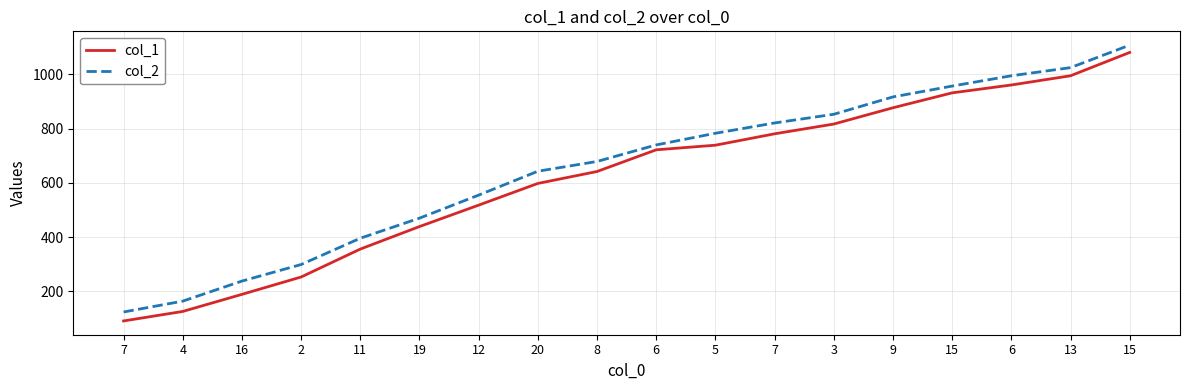

How many series are shown in this chart?

2